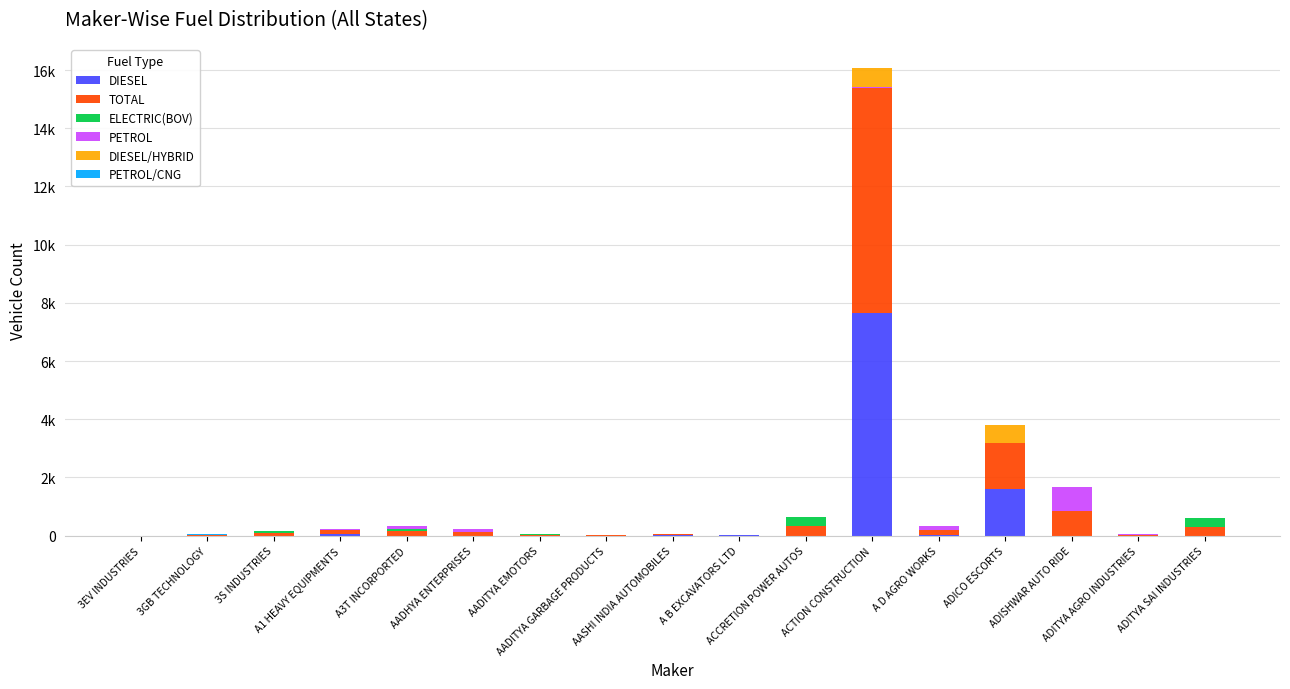

What value does the TOTAL series have at ADITYA AGRO INDUSTRIES?

21